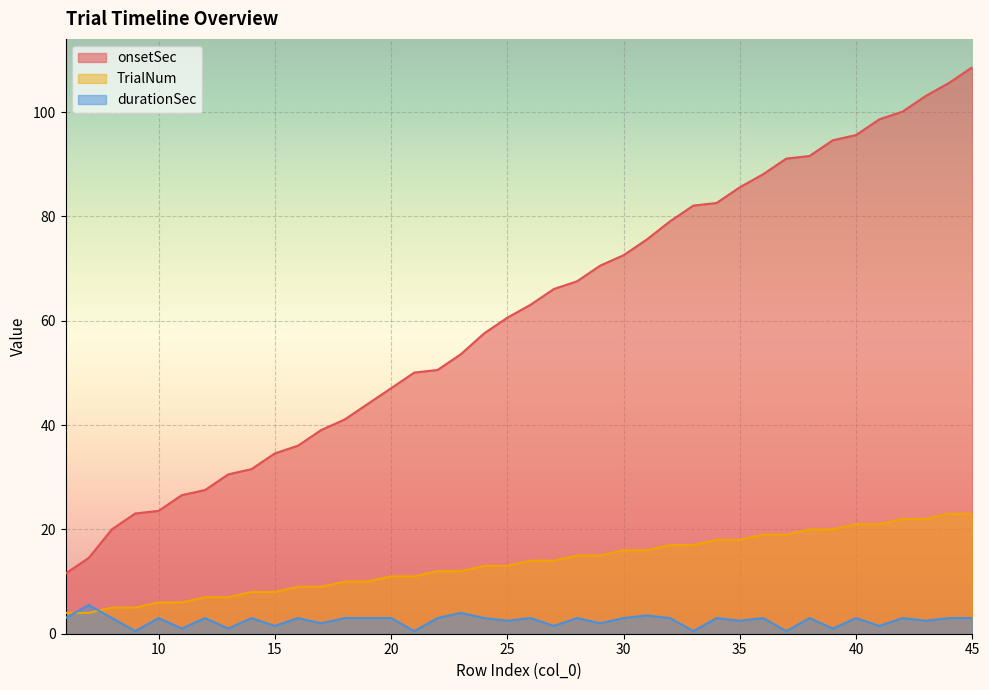

What is the average value of the durationSec series?

2.5